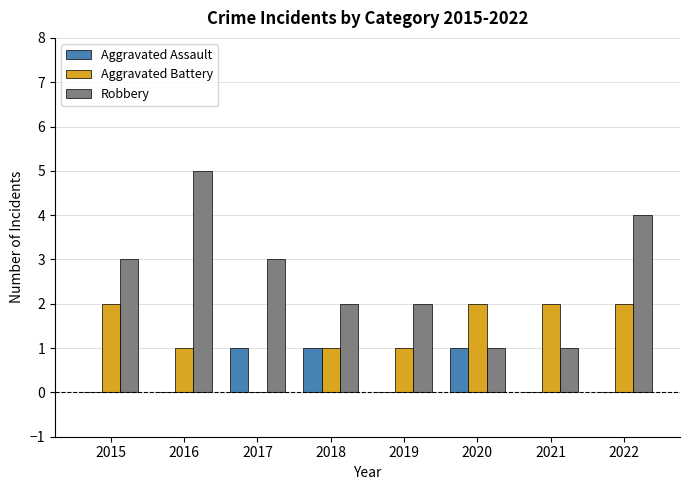

What are all the series names shown in the legend?

Aggravated Assault, Aggravated Battery, Robbery